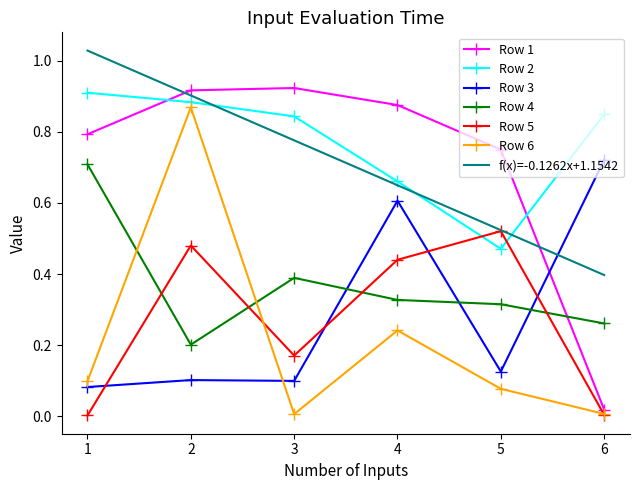

The Row 5 series shows 0.0 at 1. True or false?

True